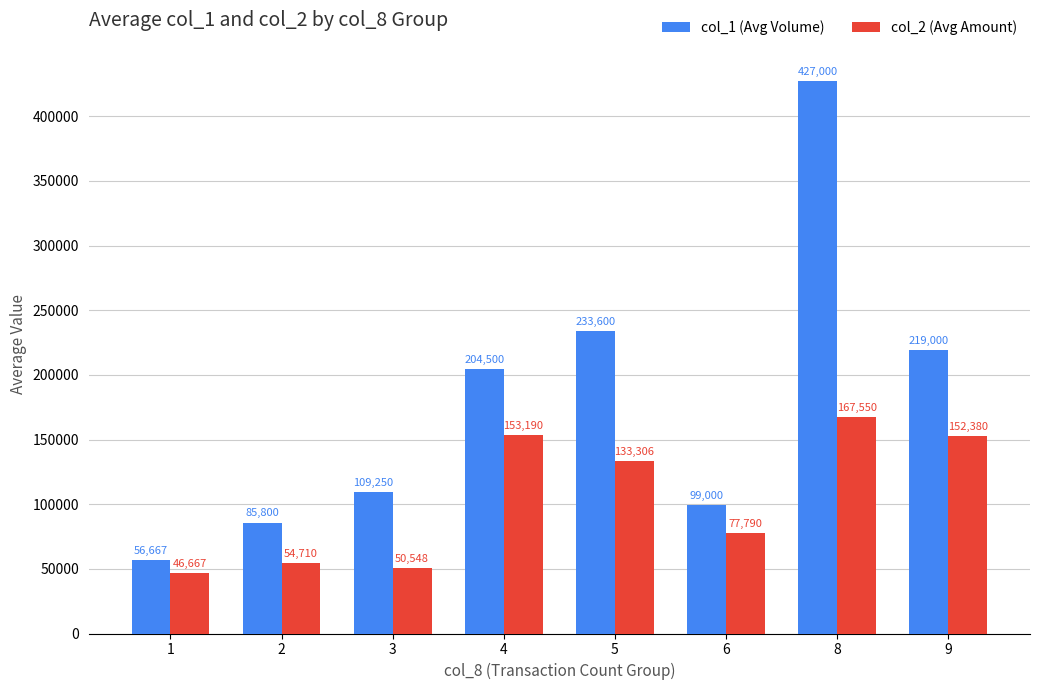

Which series has the widest spread of values?

col_1 (Avg Volume)